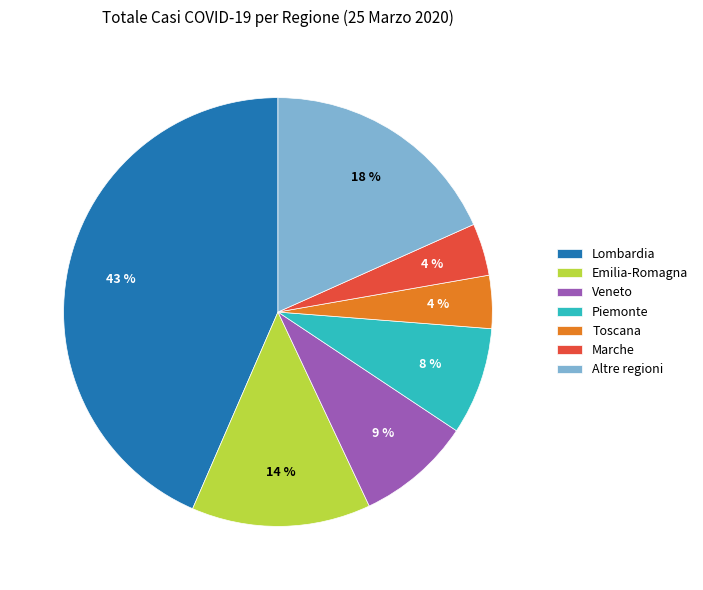

To the nearest percent, what portion does Toscana represent?

4%